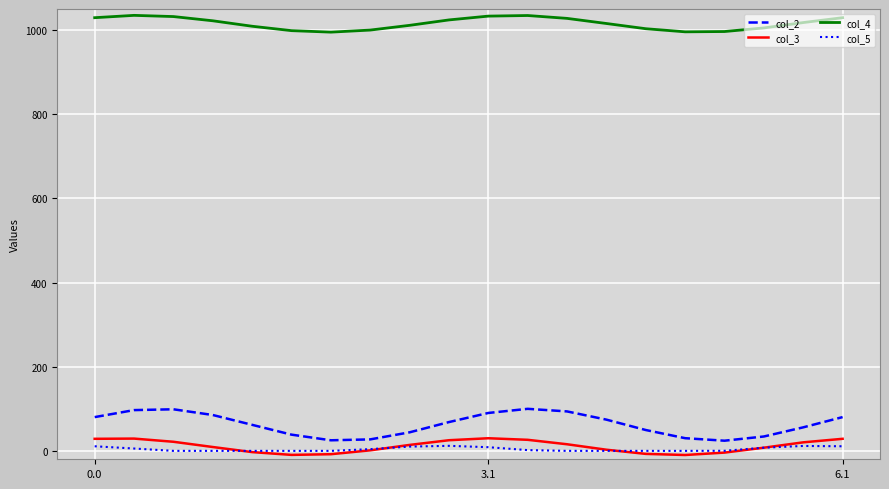

How many values in the col_4 series exceed 1017?

10